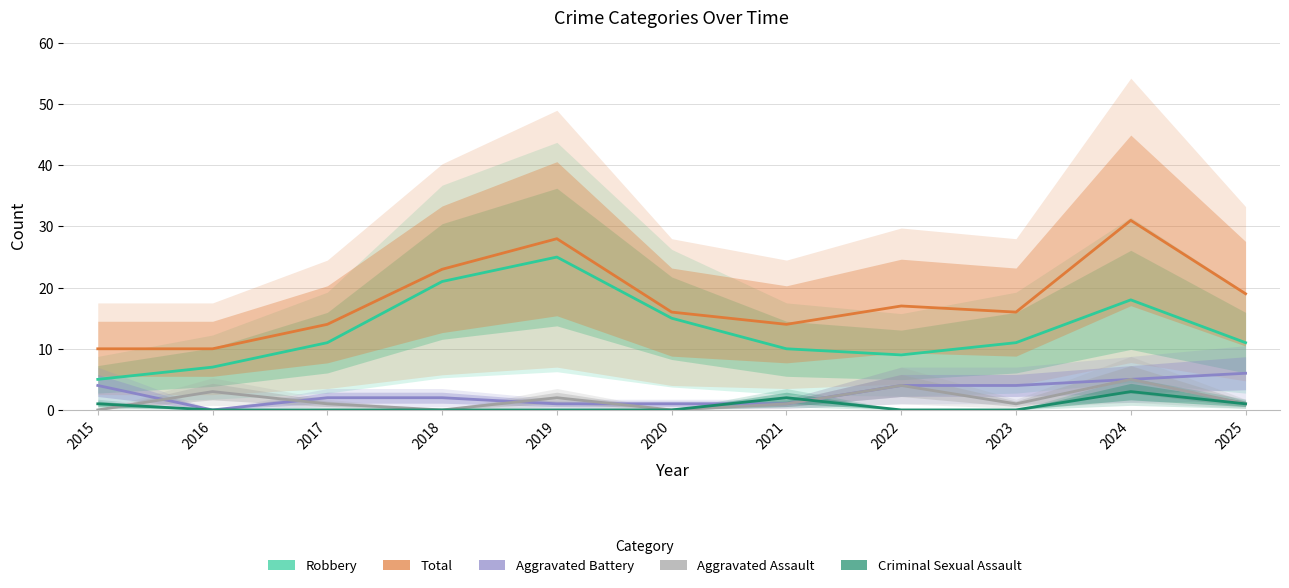

Which category has the lowest value in the Robbery series?

2015